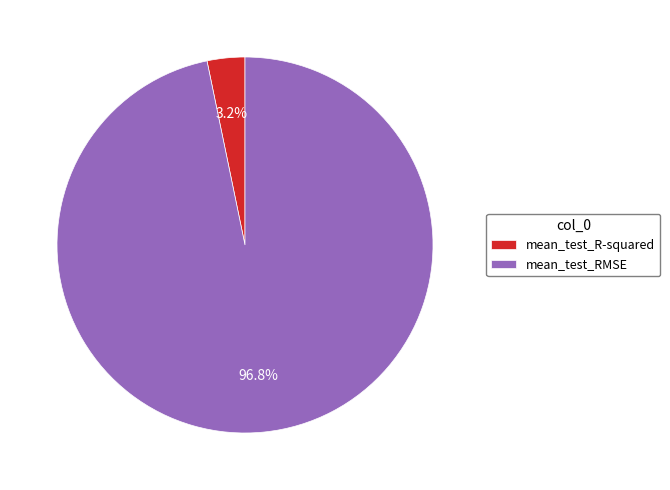

Is there a majority slice in this chart?

Yes